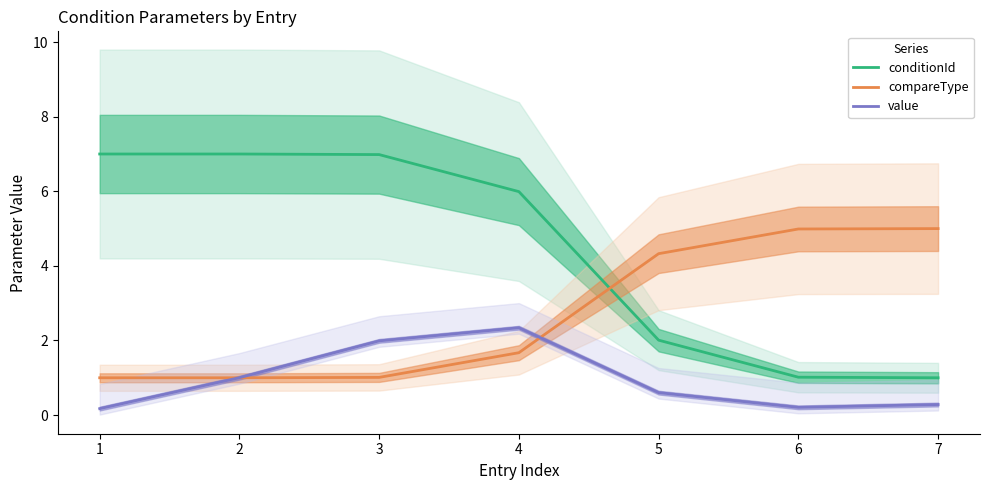

What is the sum of the value values at 4 and 5?

2.9